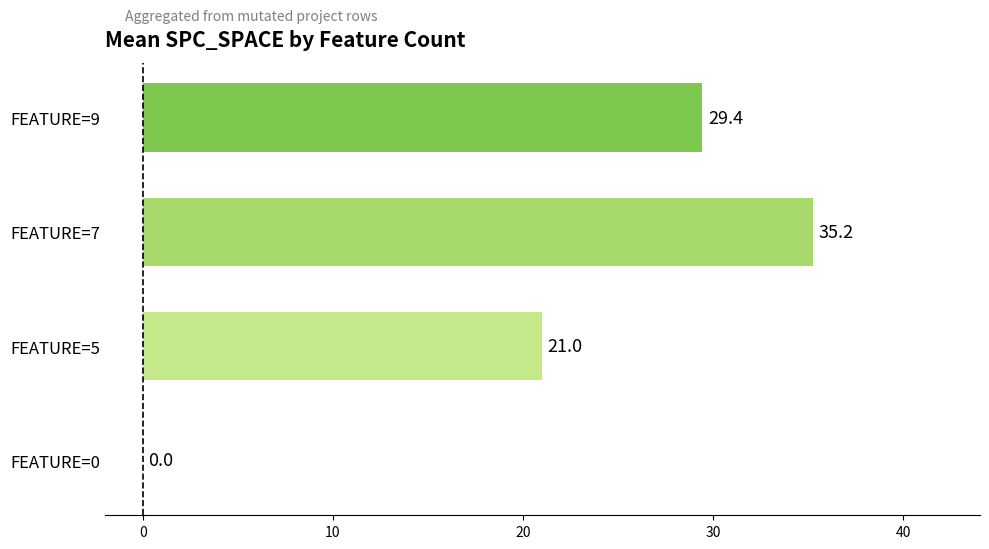

True or false: the data shows 35.2 at FEATURE=7.

True